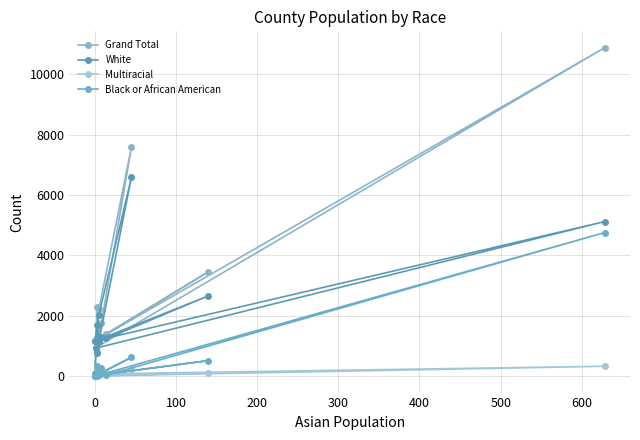

True or false: Black or African American and White intersect in this chart.

False